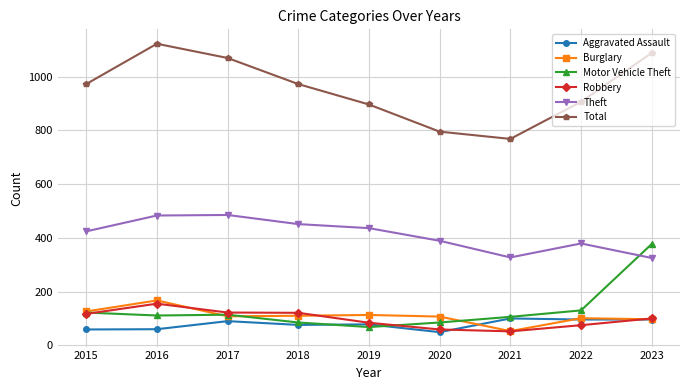

How many series are shown in this chart?

6